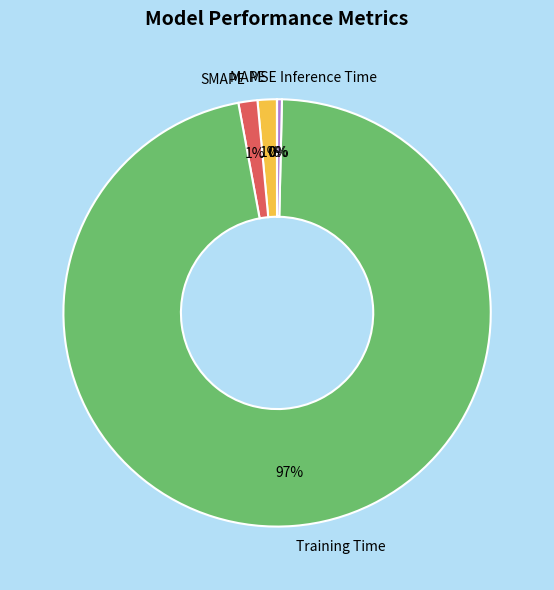

Which slice is the largest?

Training Time